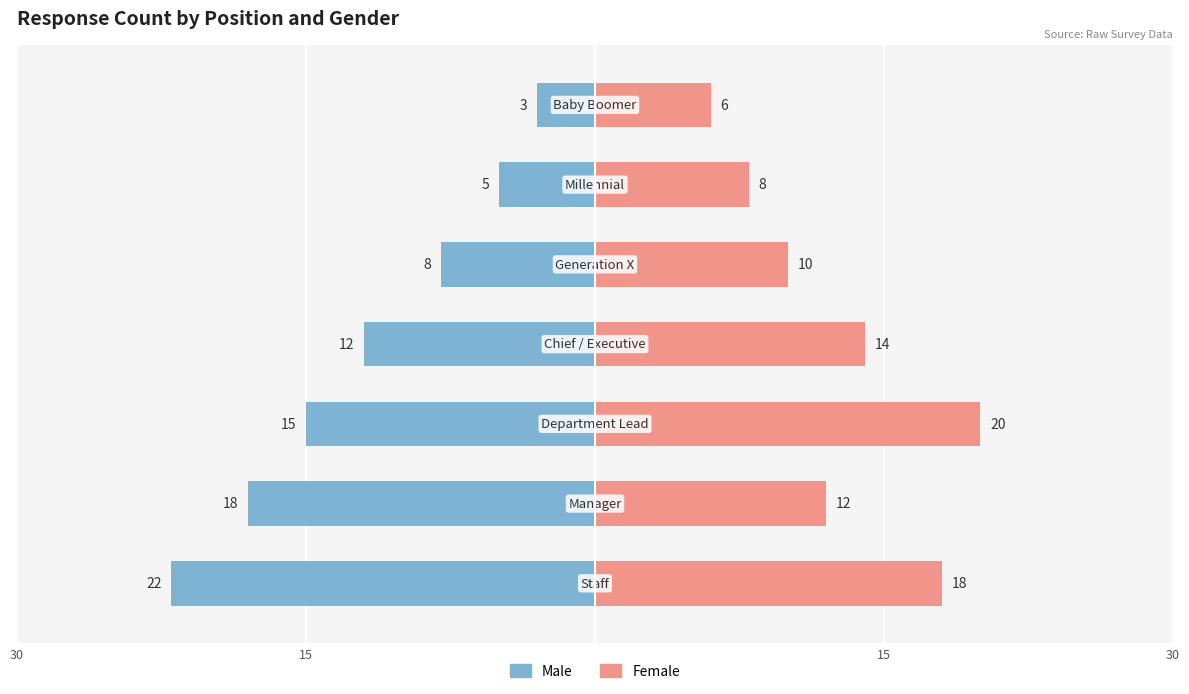

How many values in the Male series are below -12?

3